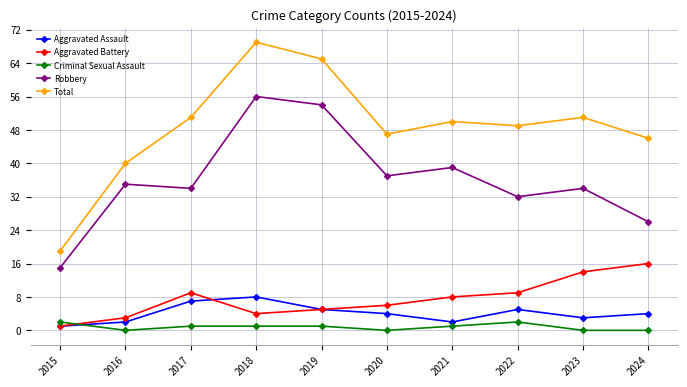

What is the value of the Aggravated Battery point at the 6th from the left?

6